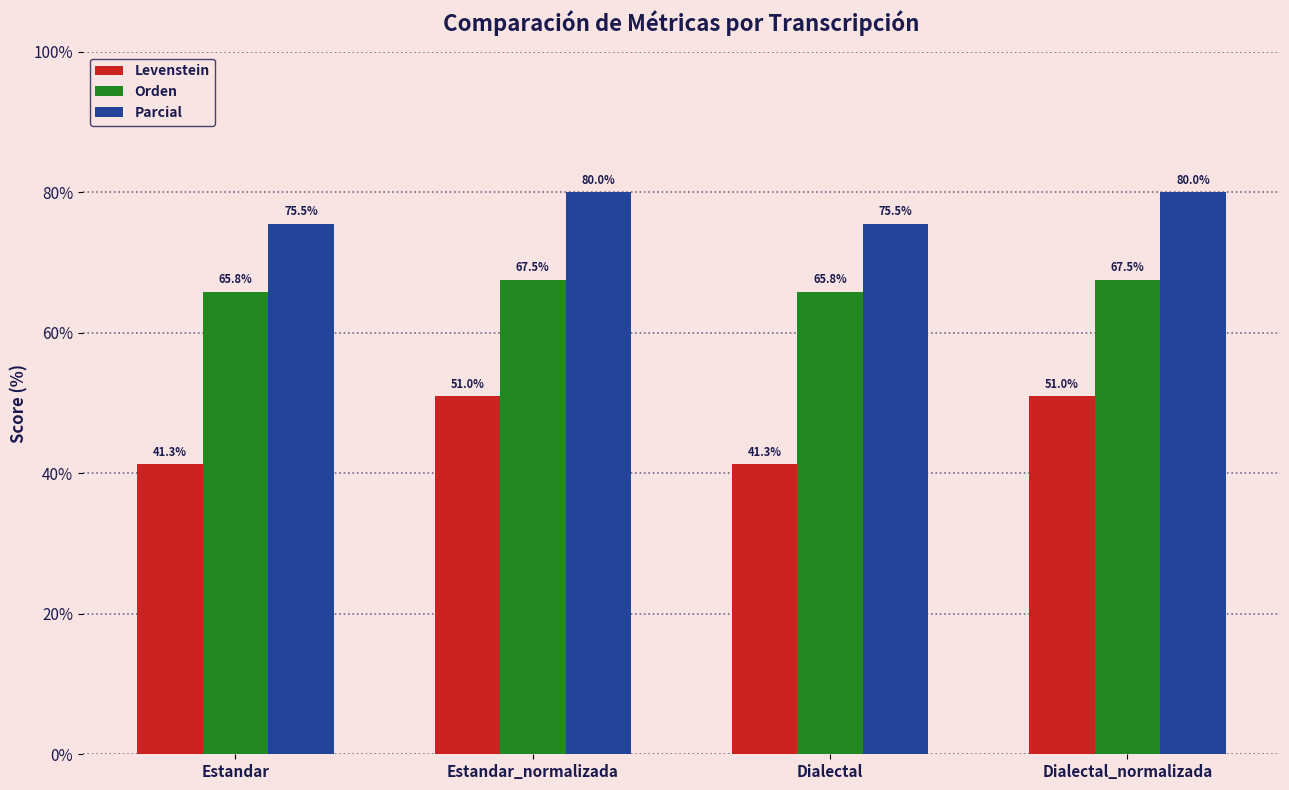

Read the Parcial value at Dialectal_normalizada.

80.0